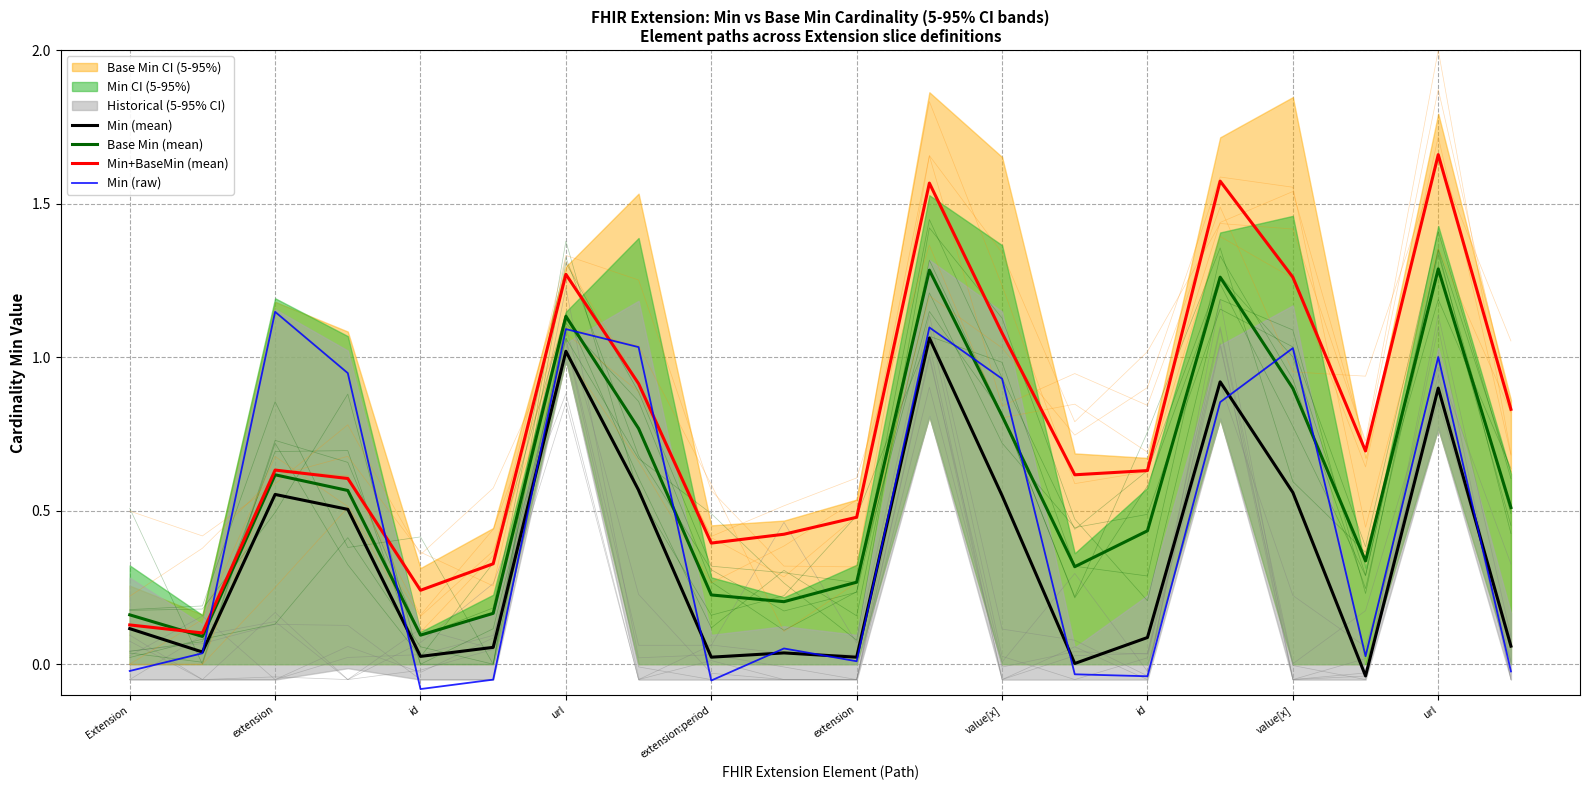

Rank the series by their average value, from lowest to highest.

Min (mean), Min (raw), Base Min (mean), Min+BaseMin (mean)